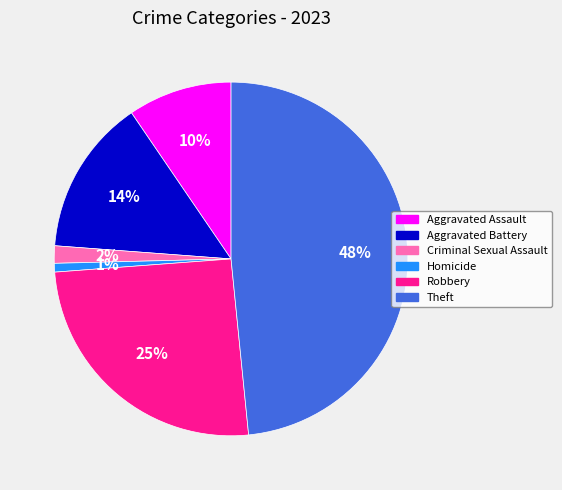

To the nearest percent, what is the combined percentage of Aggravated Battery and Homicide?

15%